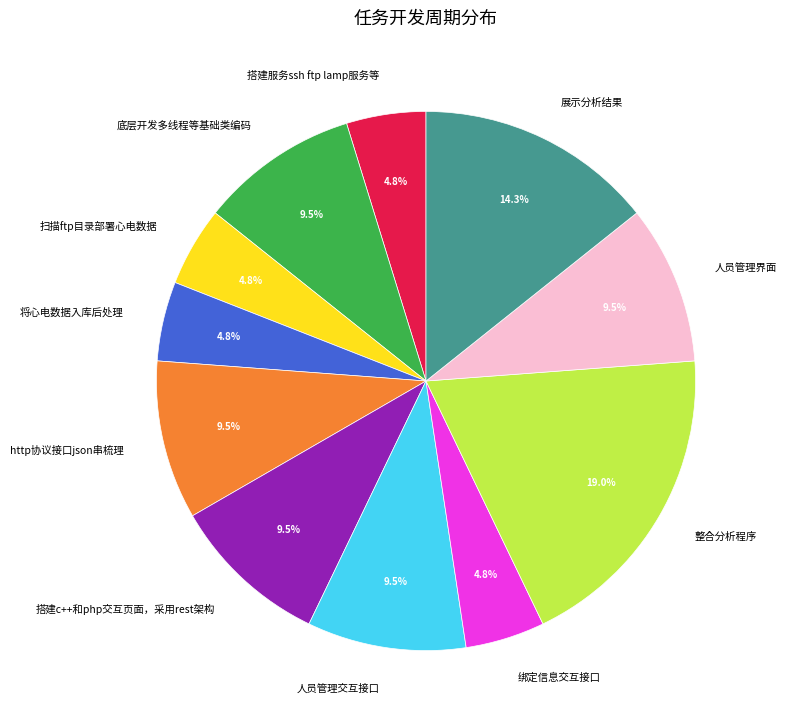

What is the ratio of the value at 展示分析结果 to the value at 扫描ftp目录部署心电数据?

3.0